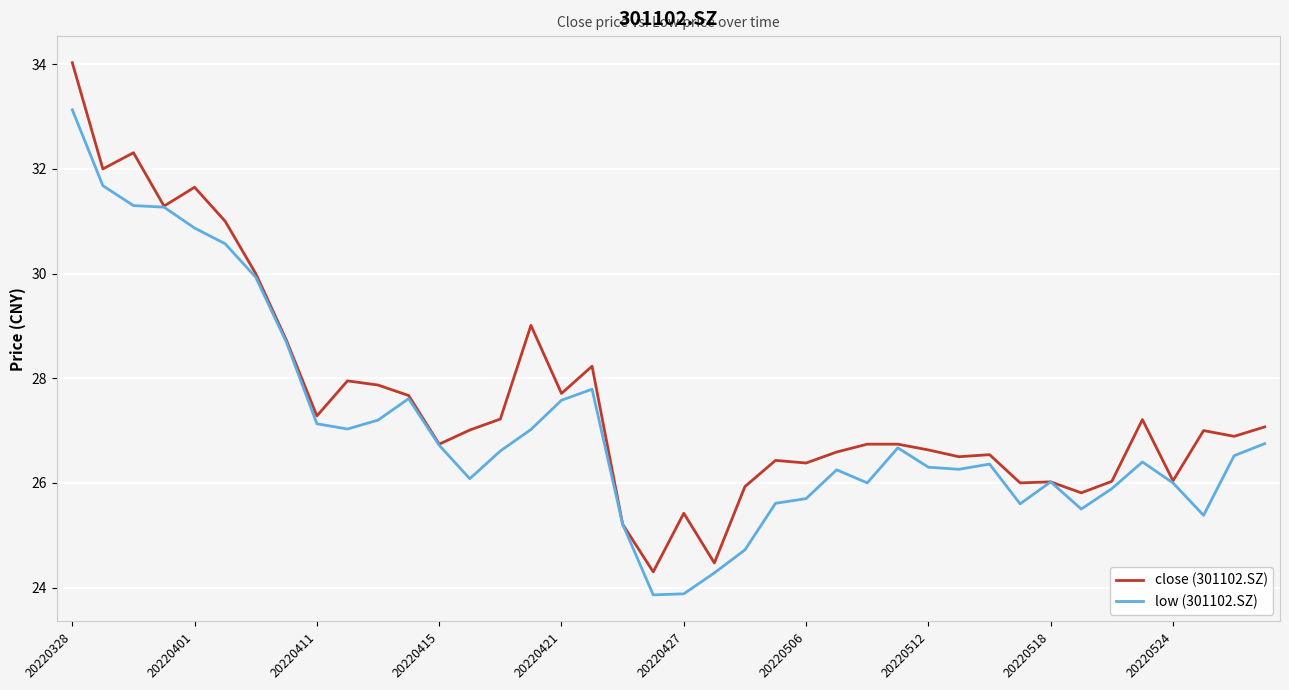

What is the minimum value shown in the chart?

23.9